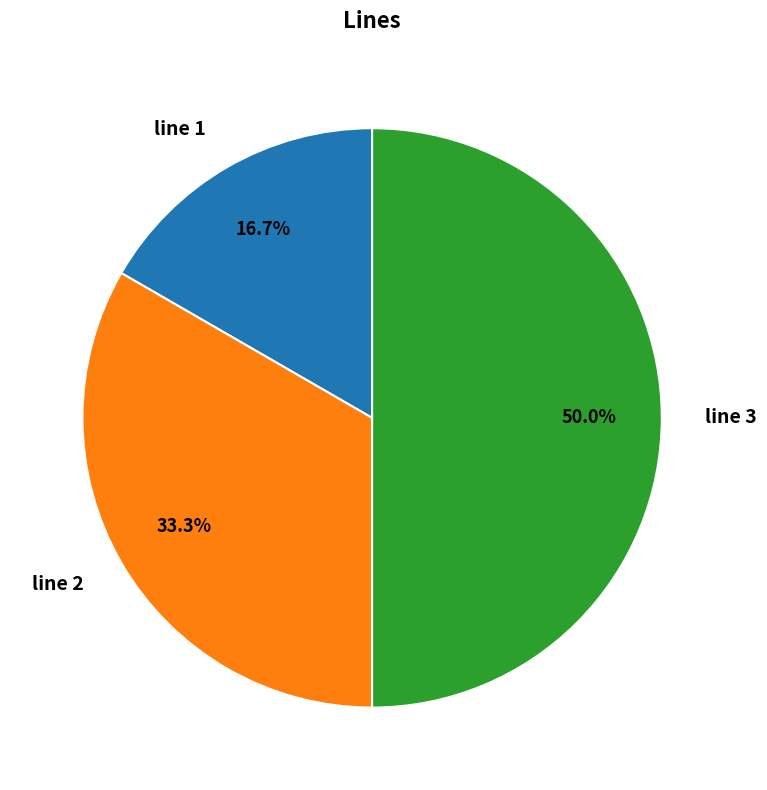

Approximately how many times larger is the value at line 1 compared to line 2?

0.5